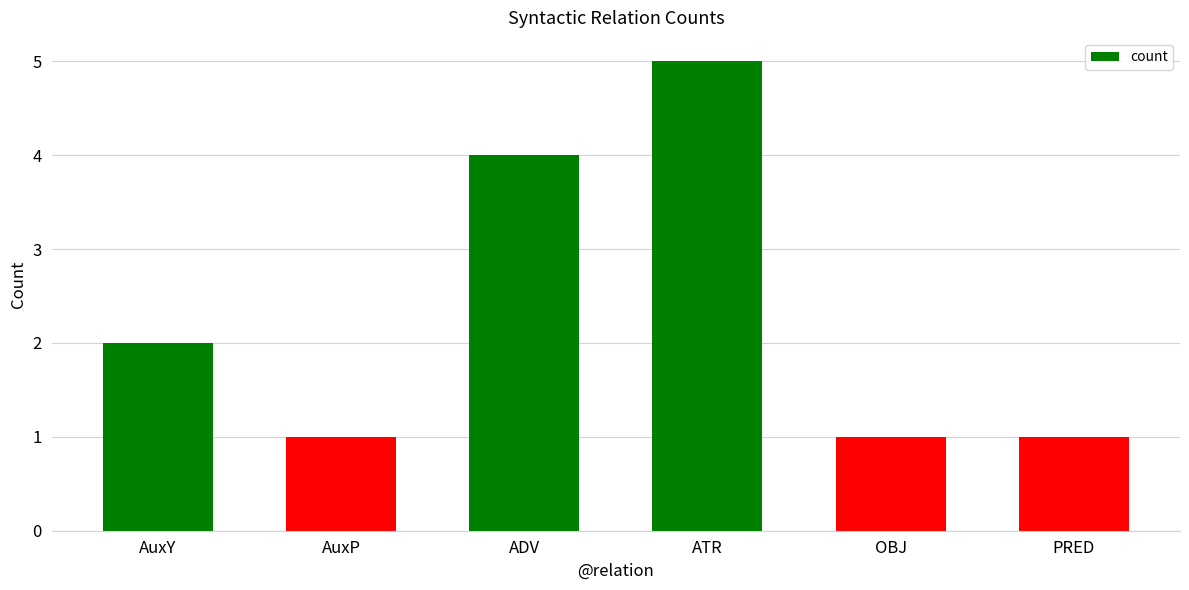

What position from the right is ATR?

3